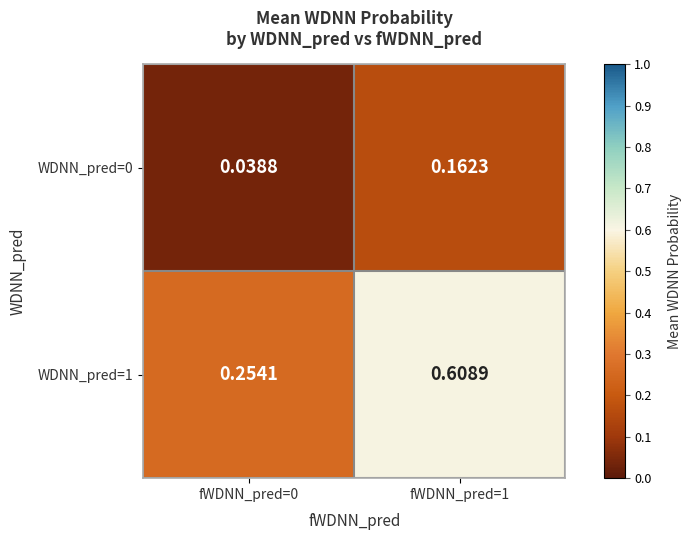

Is the value of WDNN_pred=0 at fWDNN_pred=0 greater than the value of WDNN_pred=1 at fWDNN_pred=1?

No